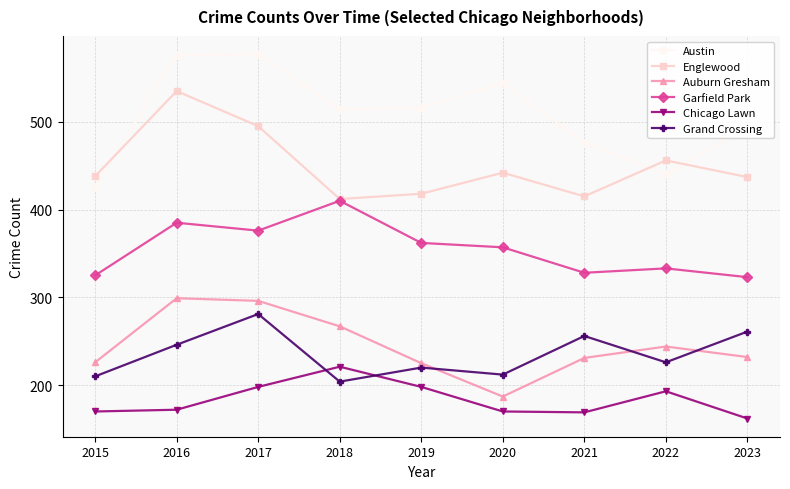

Does the chart have visible grid lines?

Yes